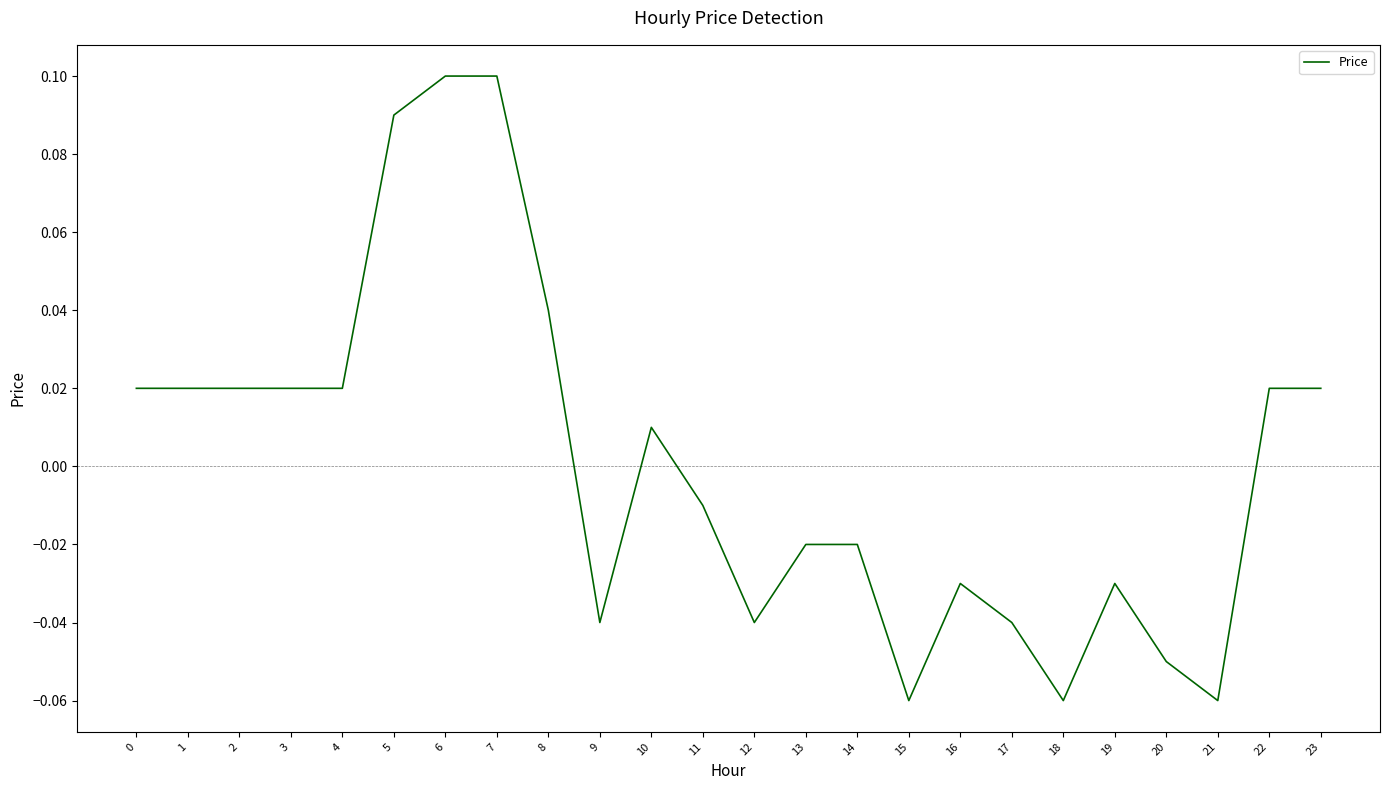

Which has a higher value, 10 or 20?

10